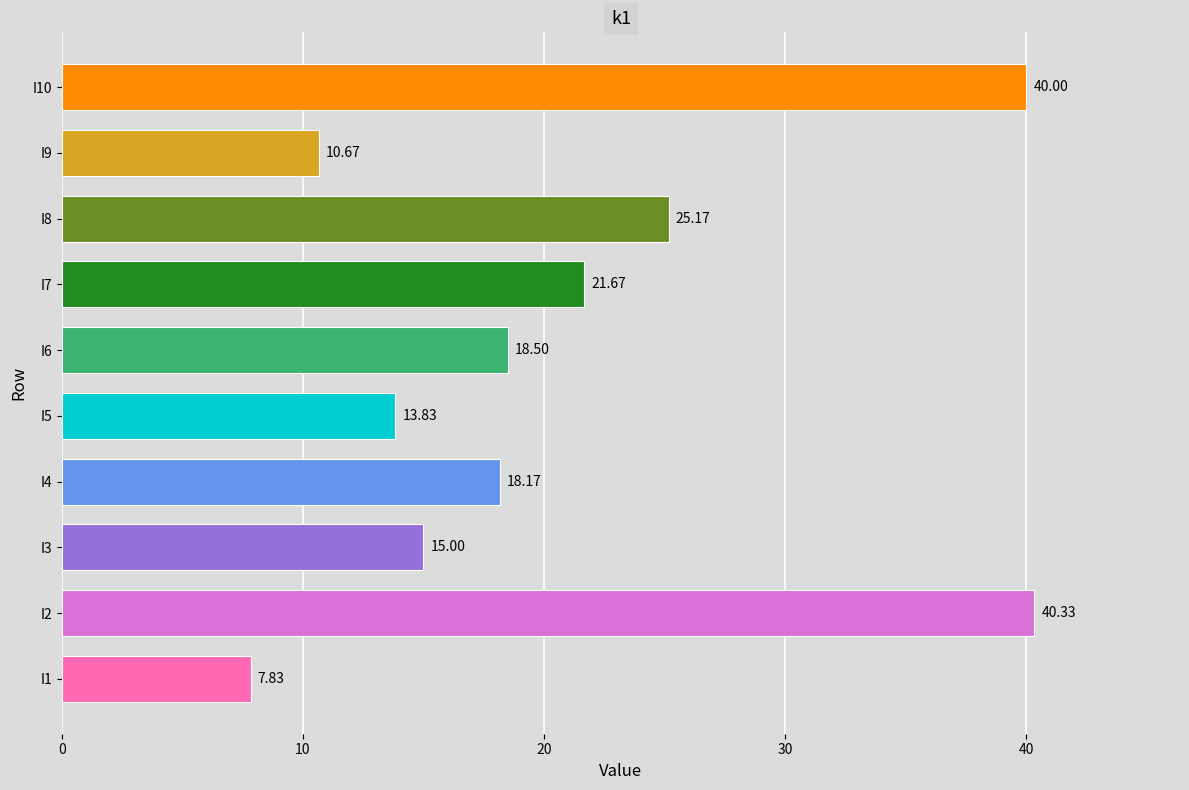

Rank the categories by value from lowest to highest.

I1, I9, I5, I3, I4, I6, I7, I8, I10, I2